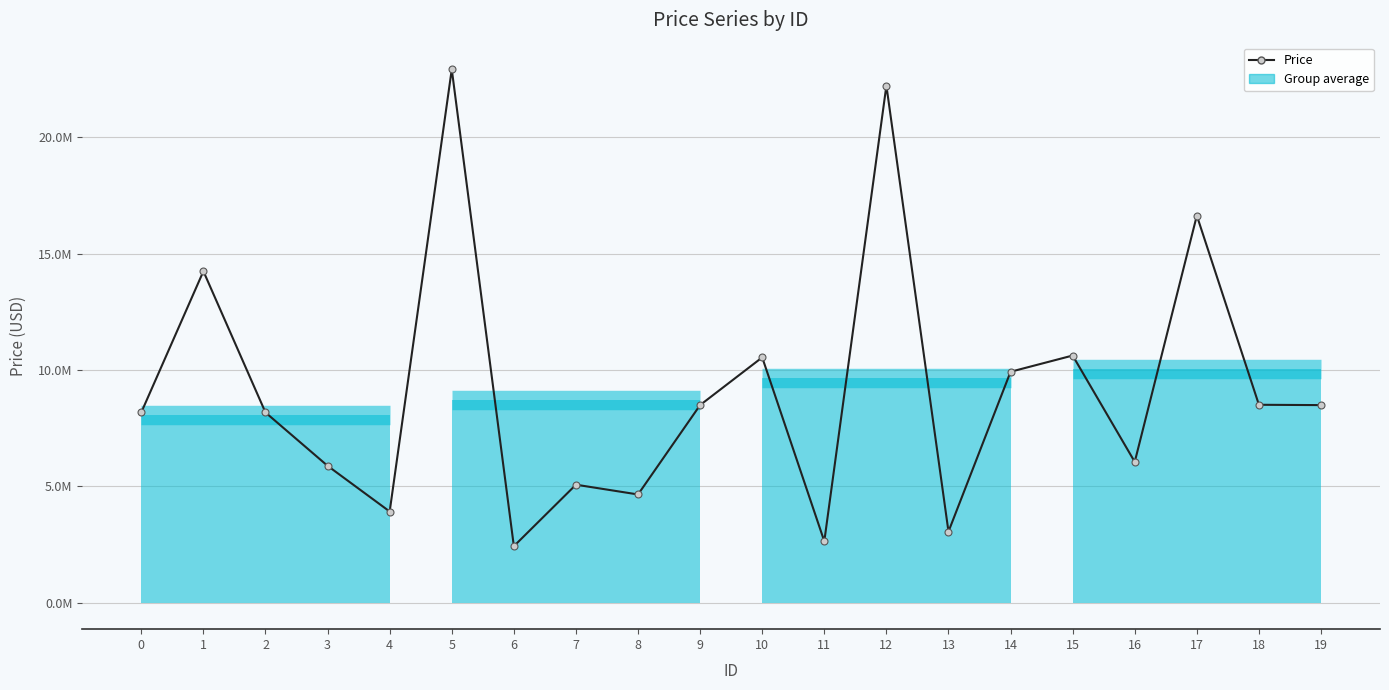

At which category does the chart reach its minimum across all series?

6